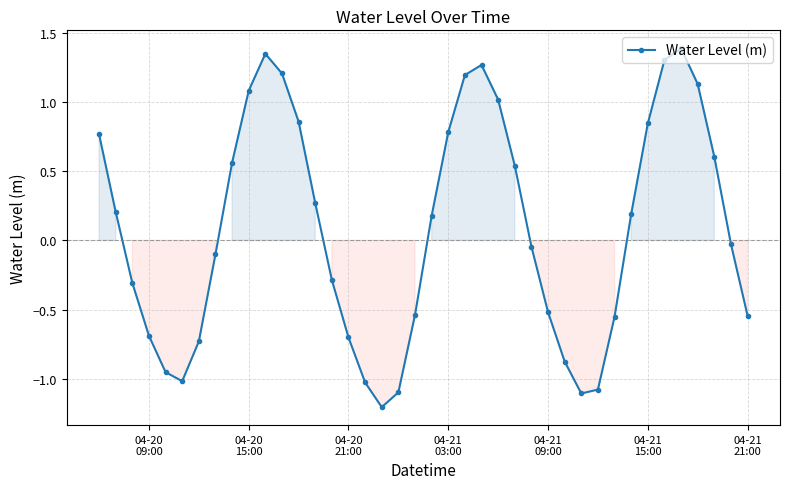

How many points are higher than both their immediate neighbors (excluding endpoints)?

3